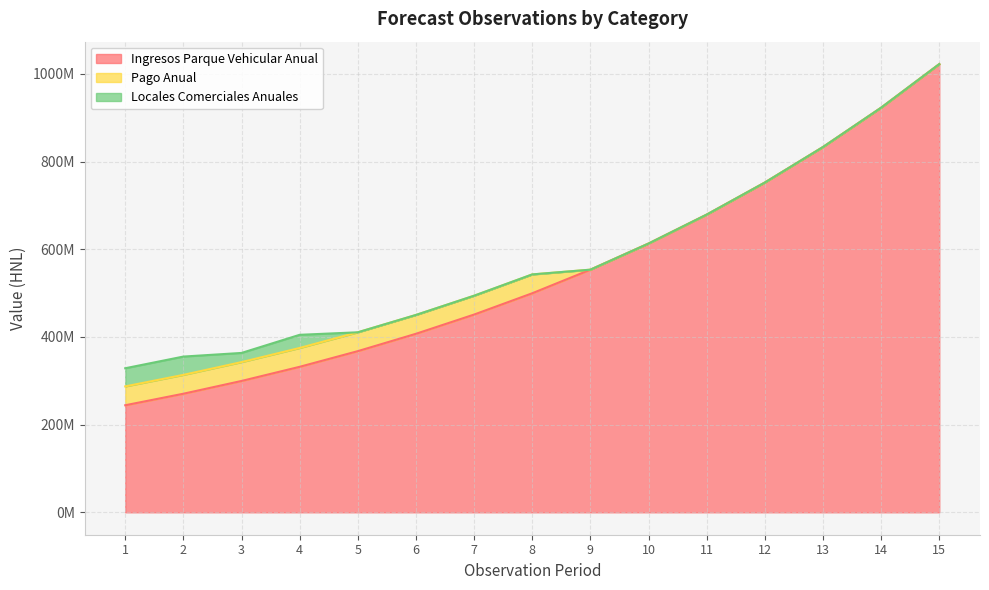

Is it true that Pago Anual equals 0 at 15?

True